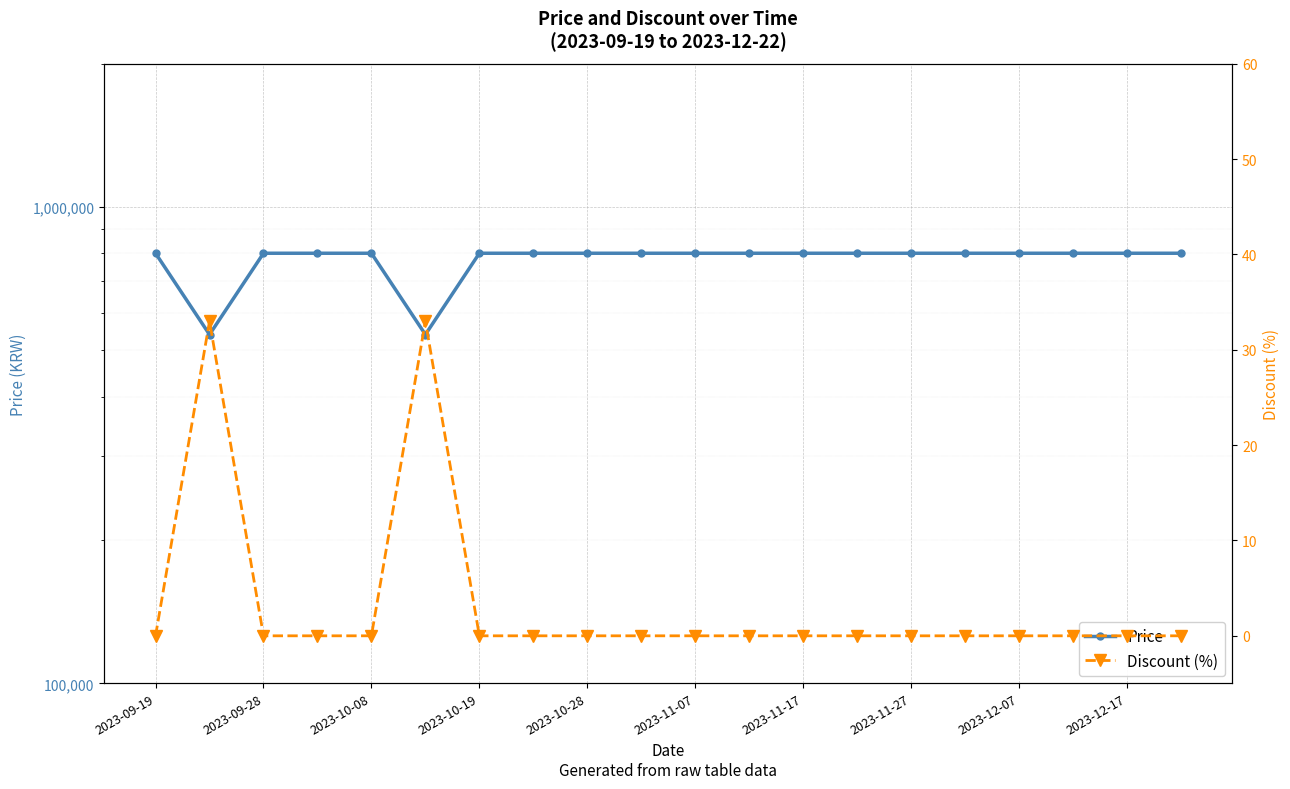

How many data points does each series have?

20